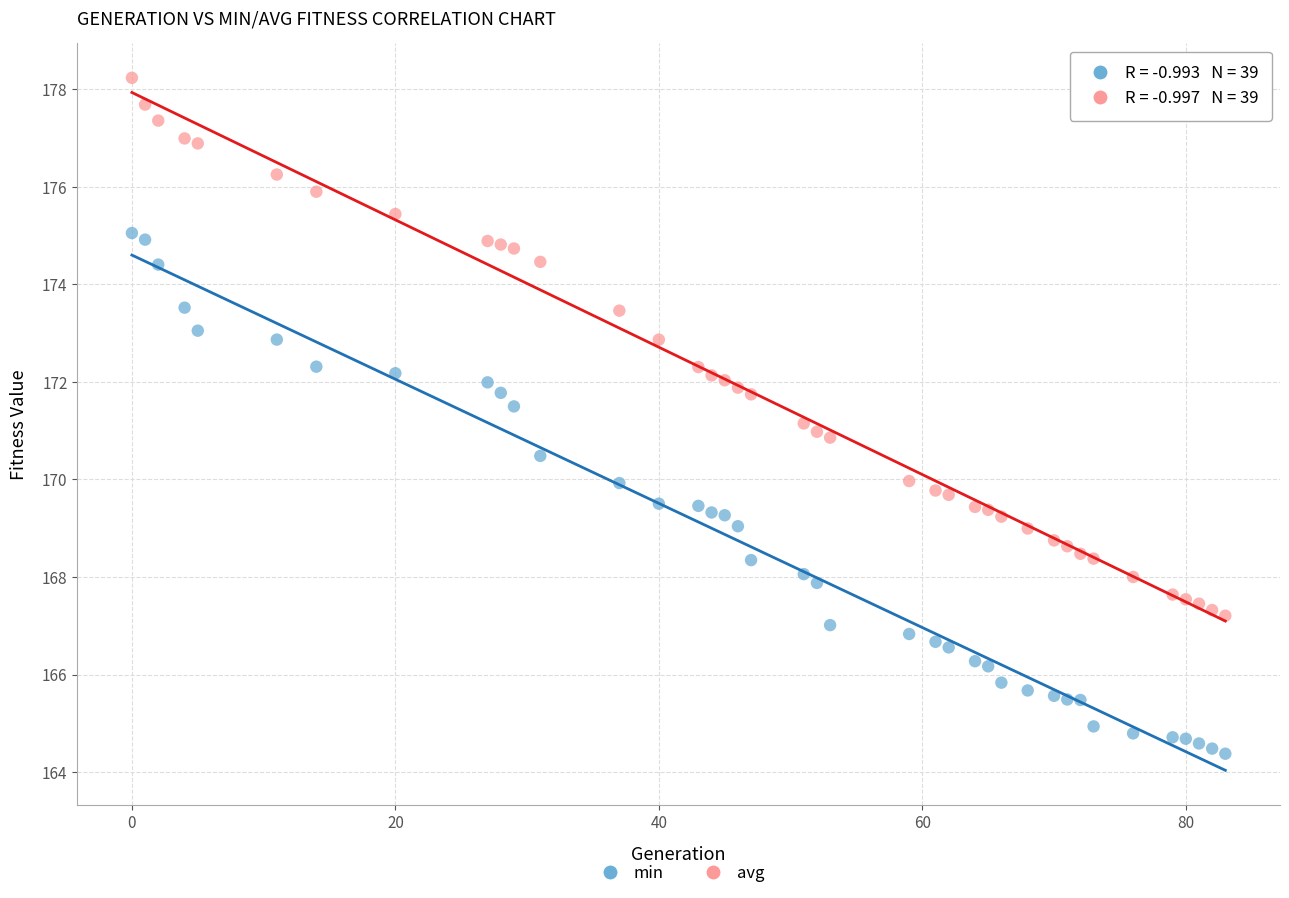

Across all data points, what is the range of X values (max minus min)?

83.0